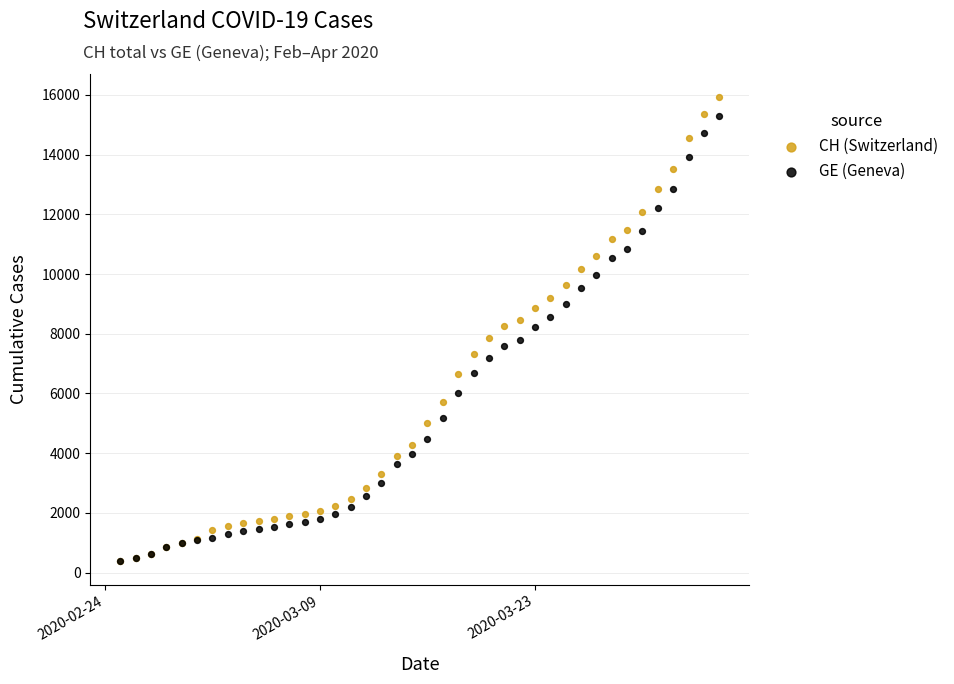

What are all the series names shown in the legend?

CH (Switzerland), GE (Geneva)